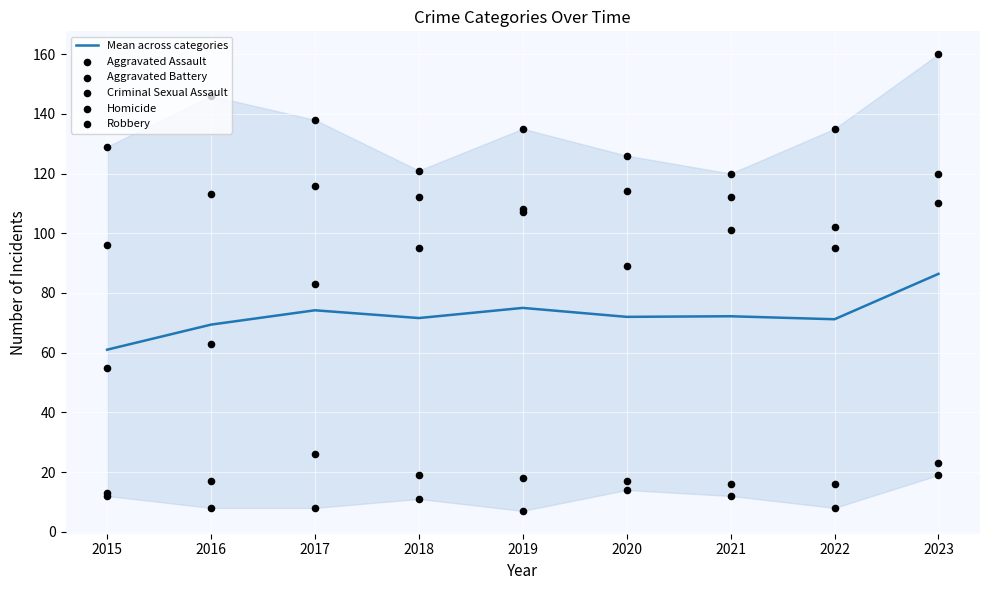

What are all the series names shown in the legend?

Mean across categories, Aggravated Assault, Aggravated Battery, Criminal Sexual Assault, Homicide, Robbery